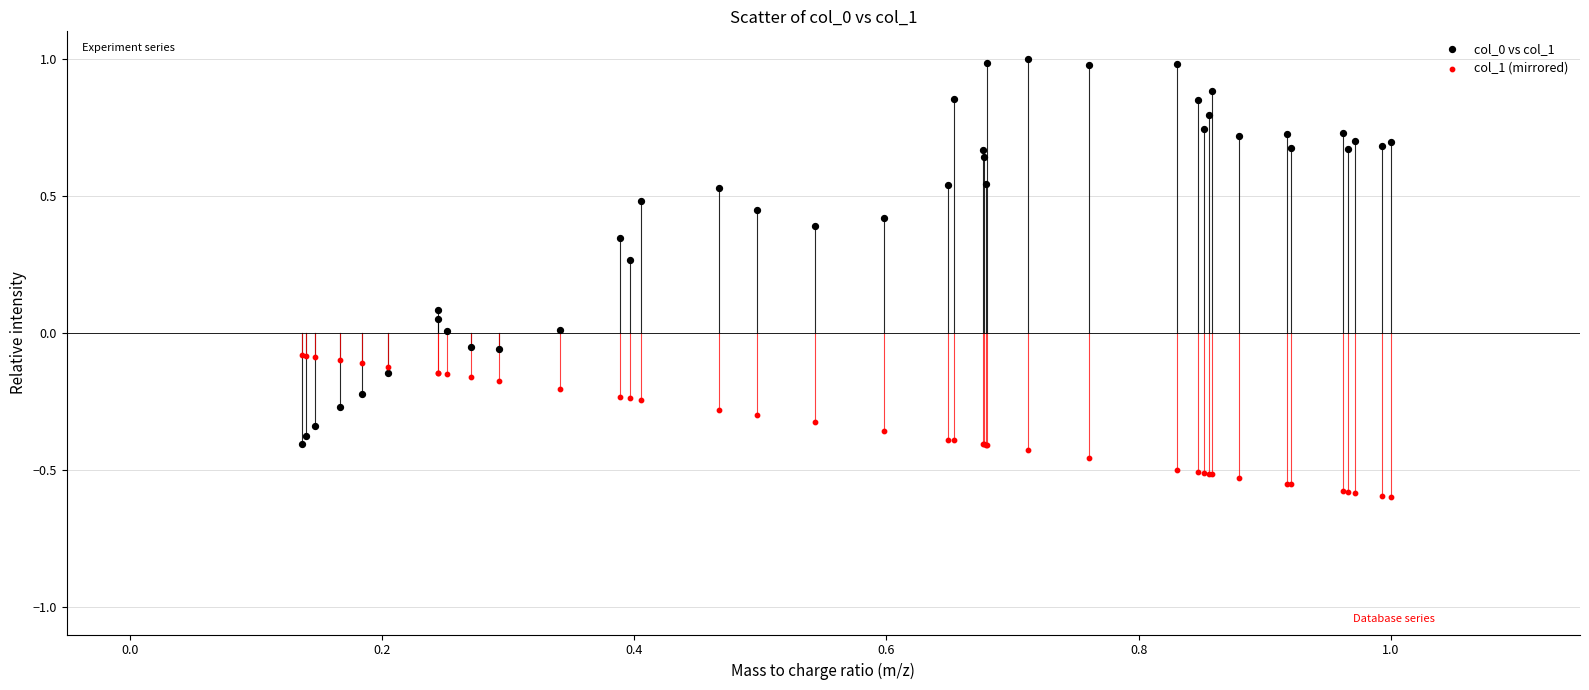

Which series reaches the minimum Y coordinate?

col_1 (mirrored)